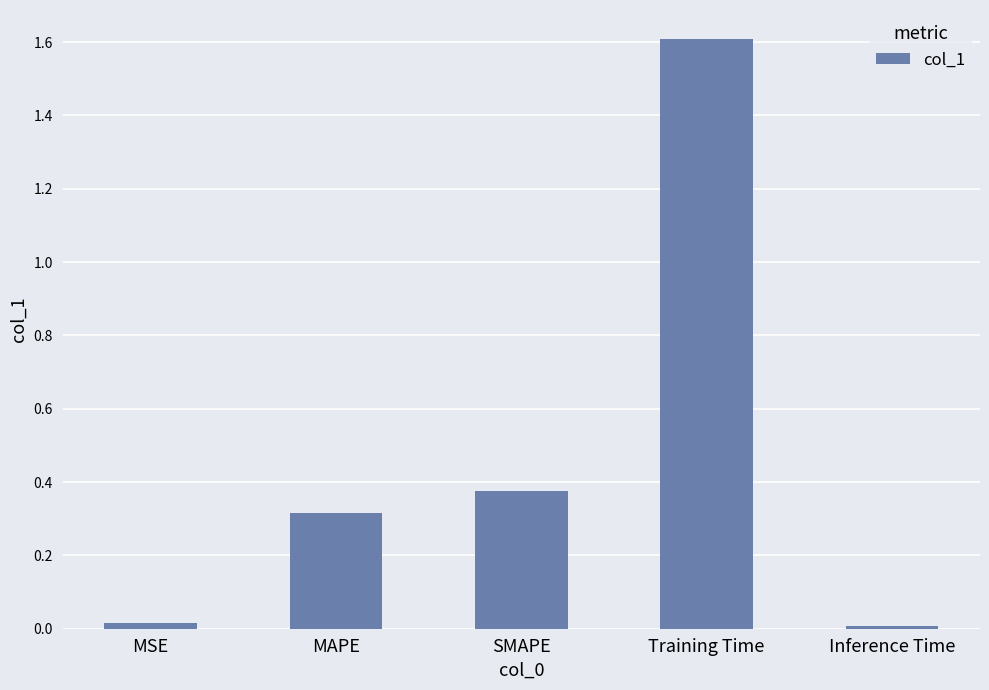

What is the greatest value displayed?

1.6